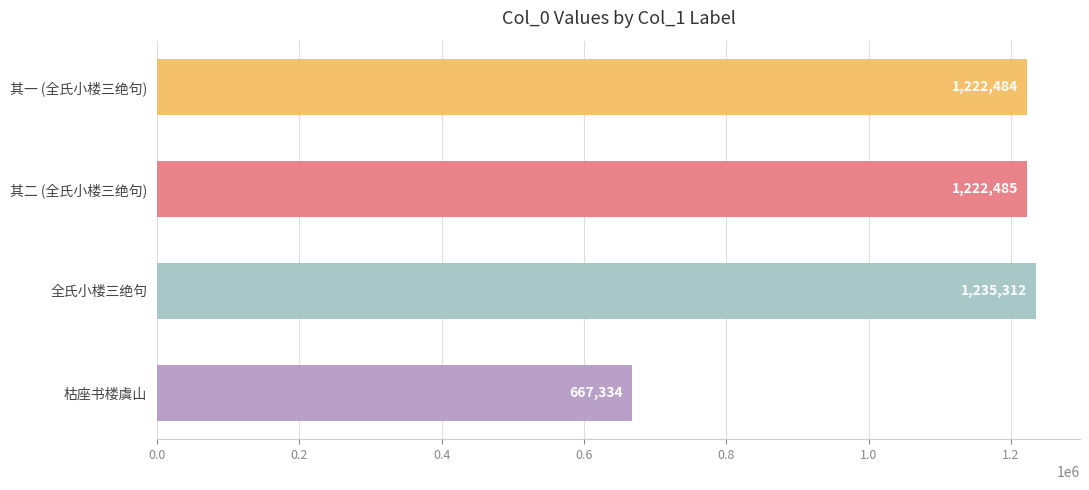

Count the number of categories in the chart.

4